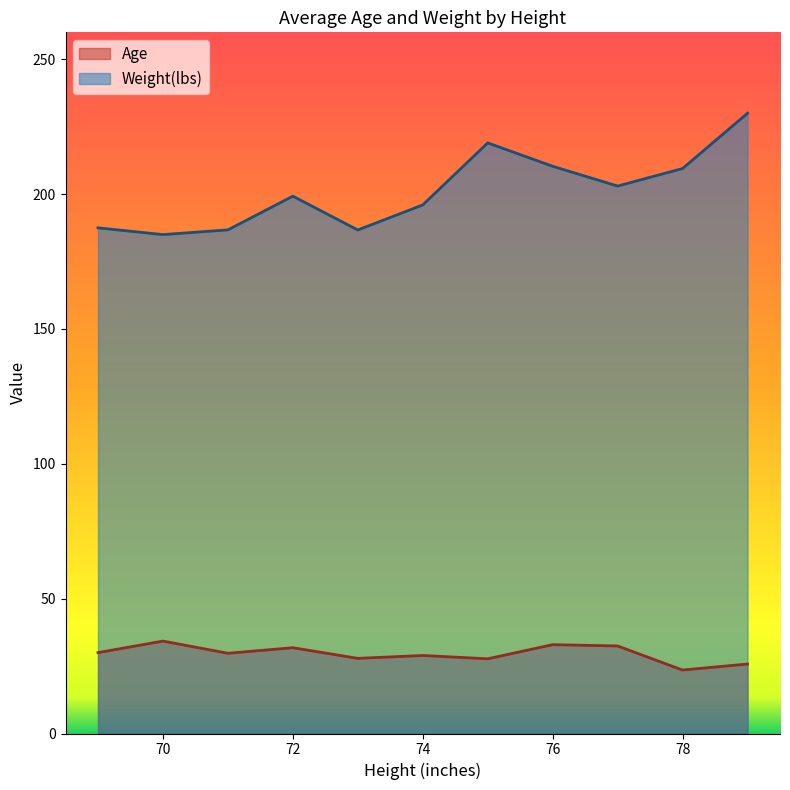

Which has a higher value, 8 or 2?

2